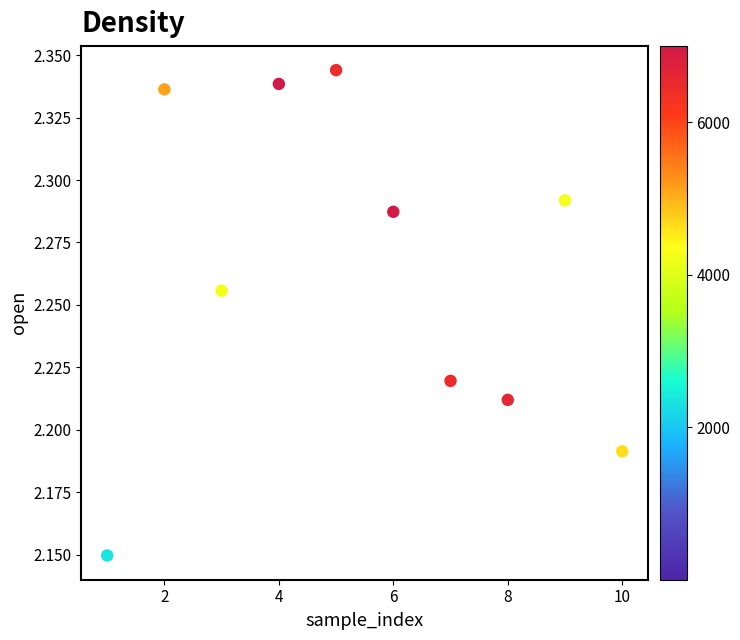

What is the range of X values (max minus min)?

9.0